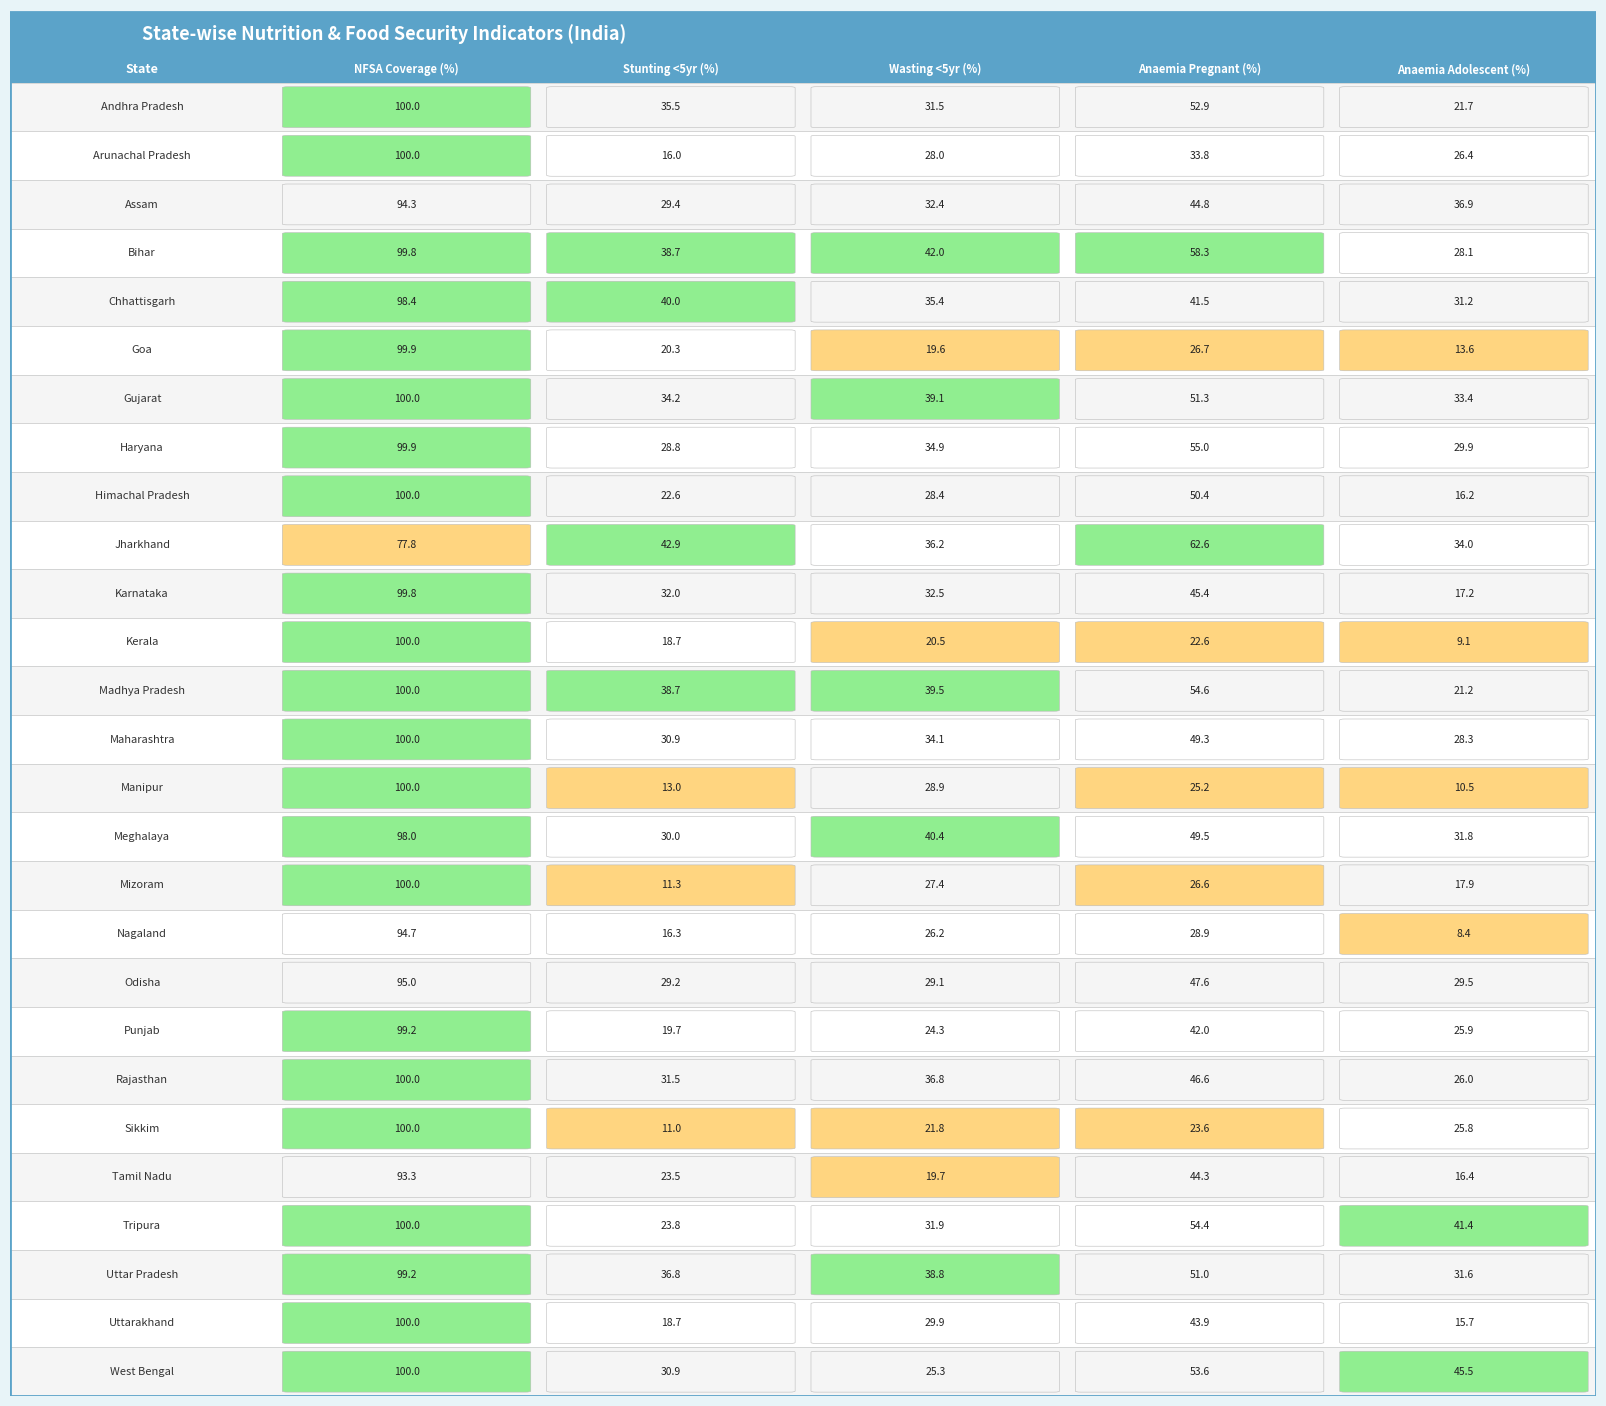

True or false: Stunting <5yr (%) has a value of 10.2 at 17.

False